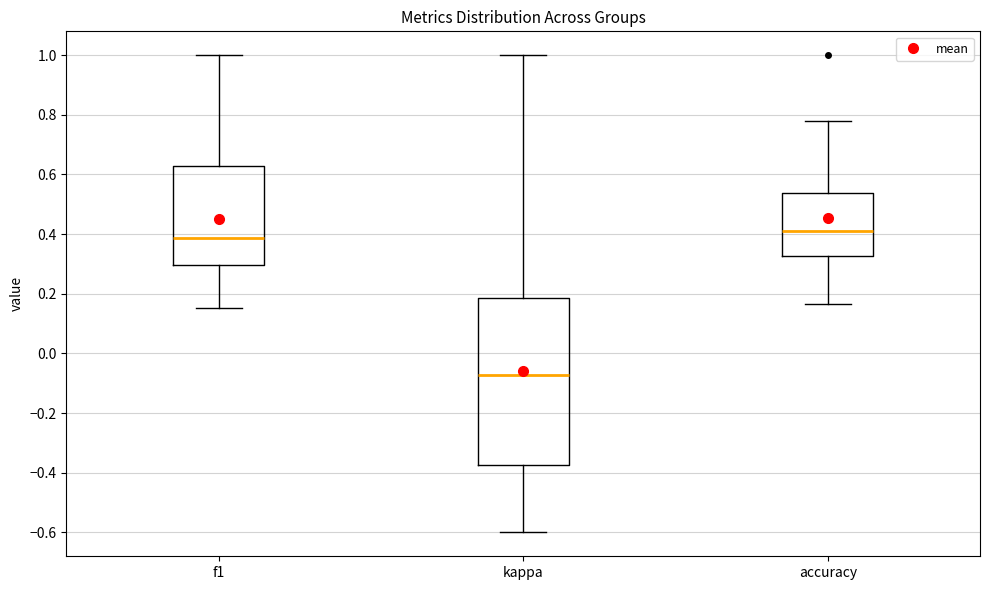

Which box is the tallest, from its lower edge to its upper edge?

kappa